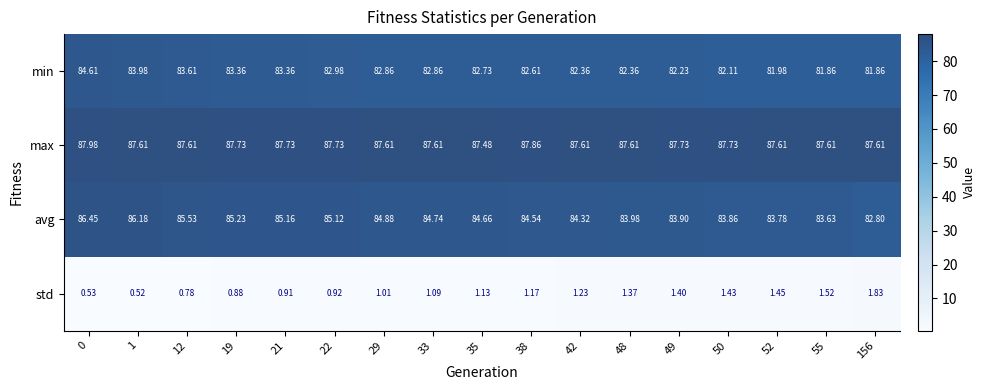

Which series changed the most between 21 and 50?

avg